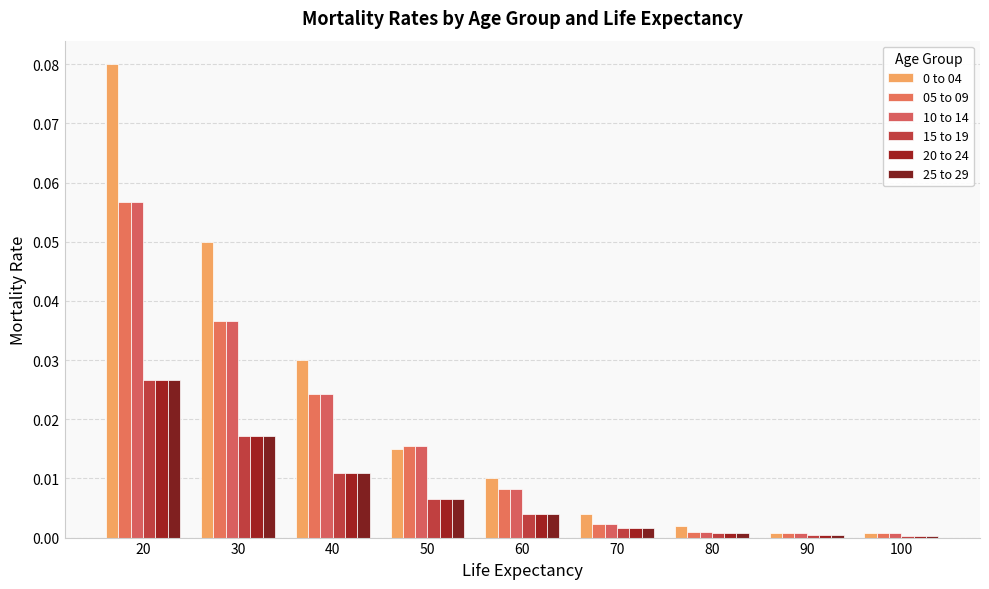

Which series changed the most between 40 and 80?

0 to 04